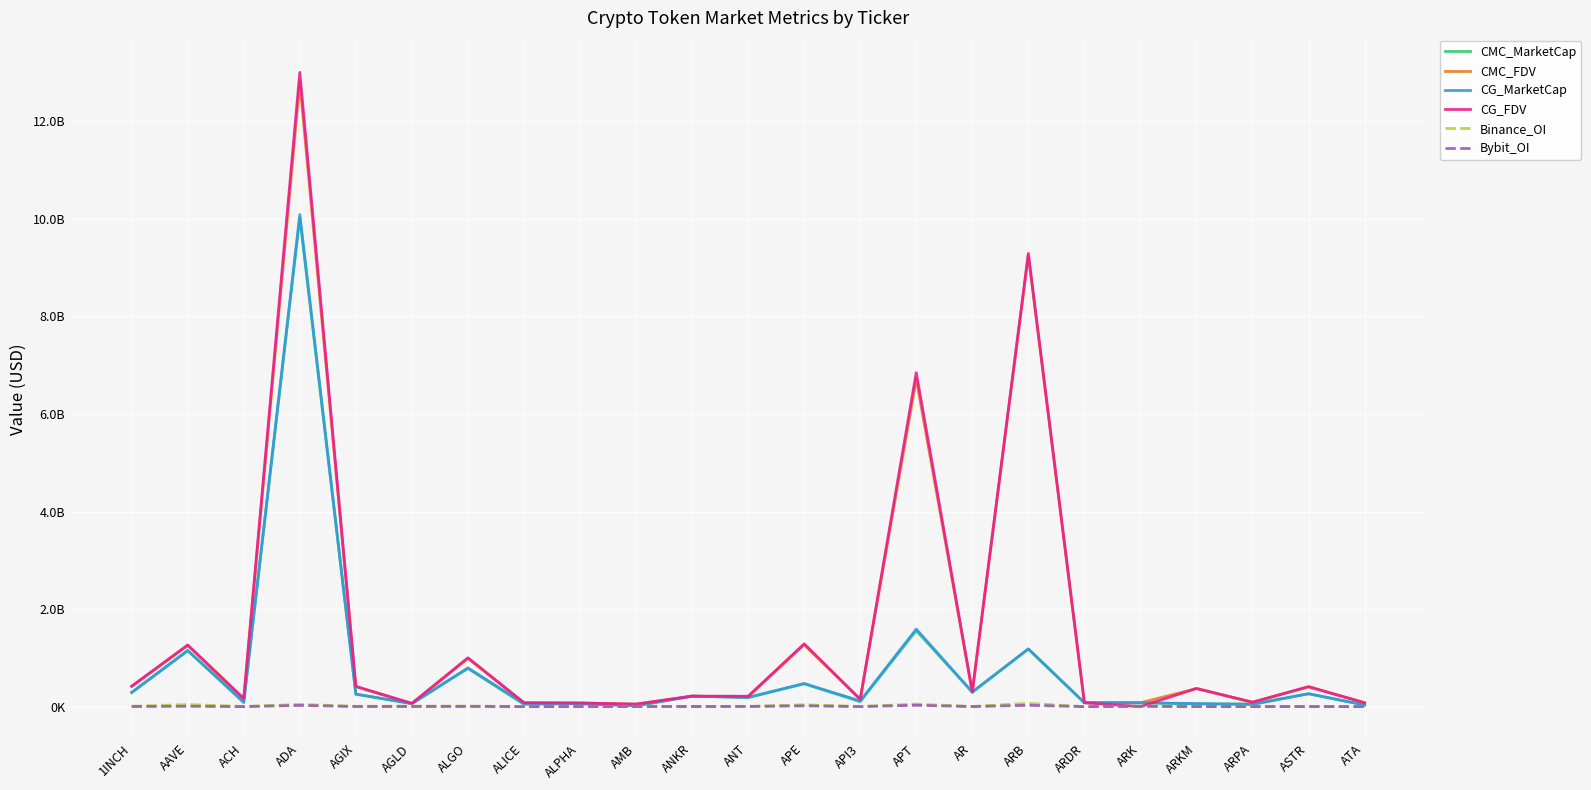

True or false: CG_FDV has a value of 4518139988.6 at ARB.

False